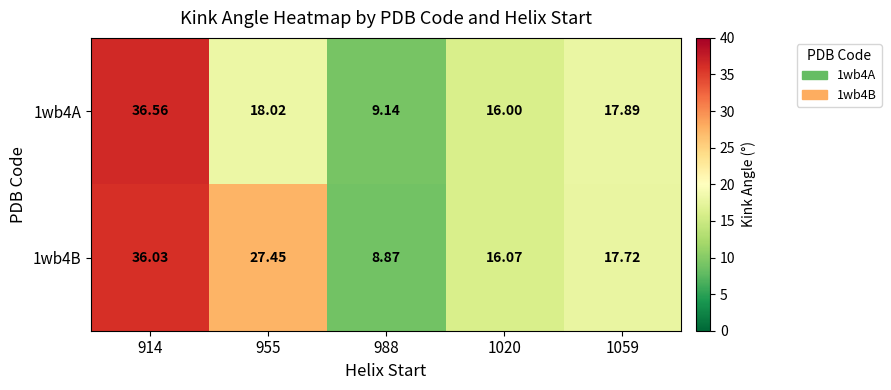

At which category does the chart reach its minimum across all series?

988